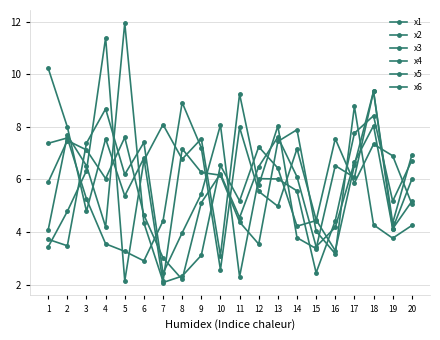

How many lines are shown in the chart?

6